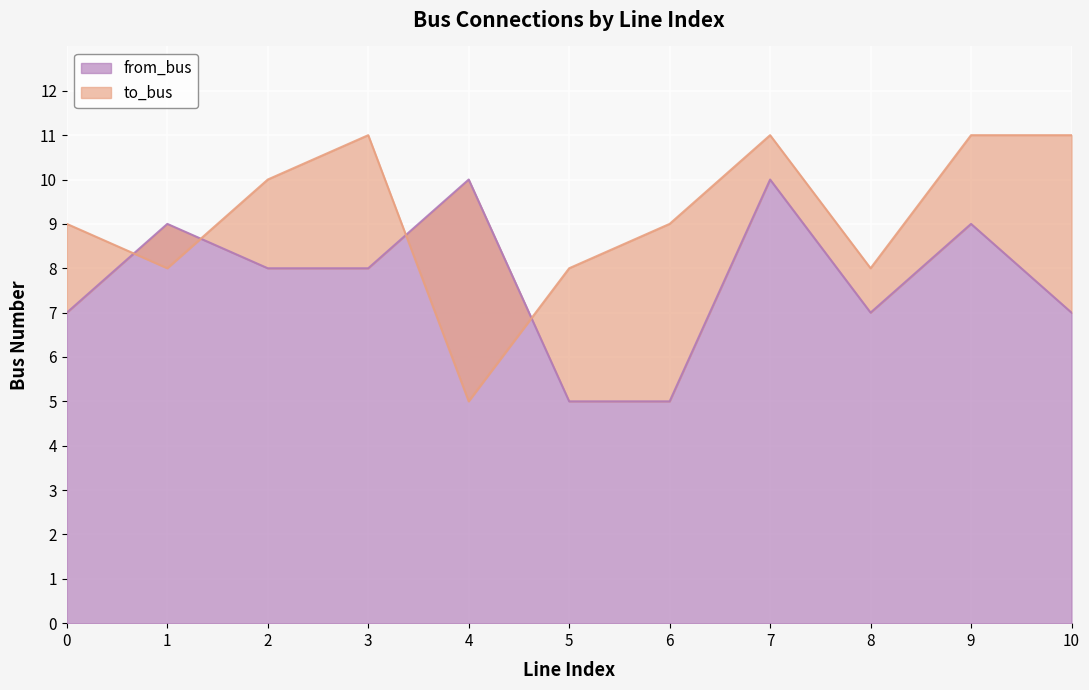

Count the number of categories in the chart.

11